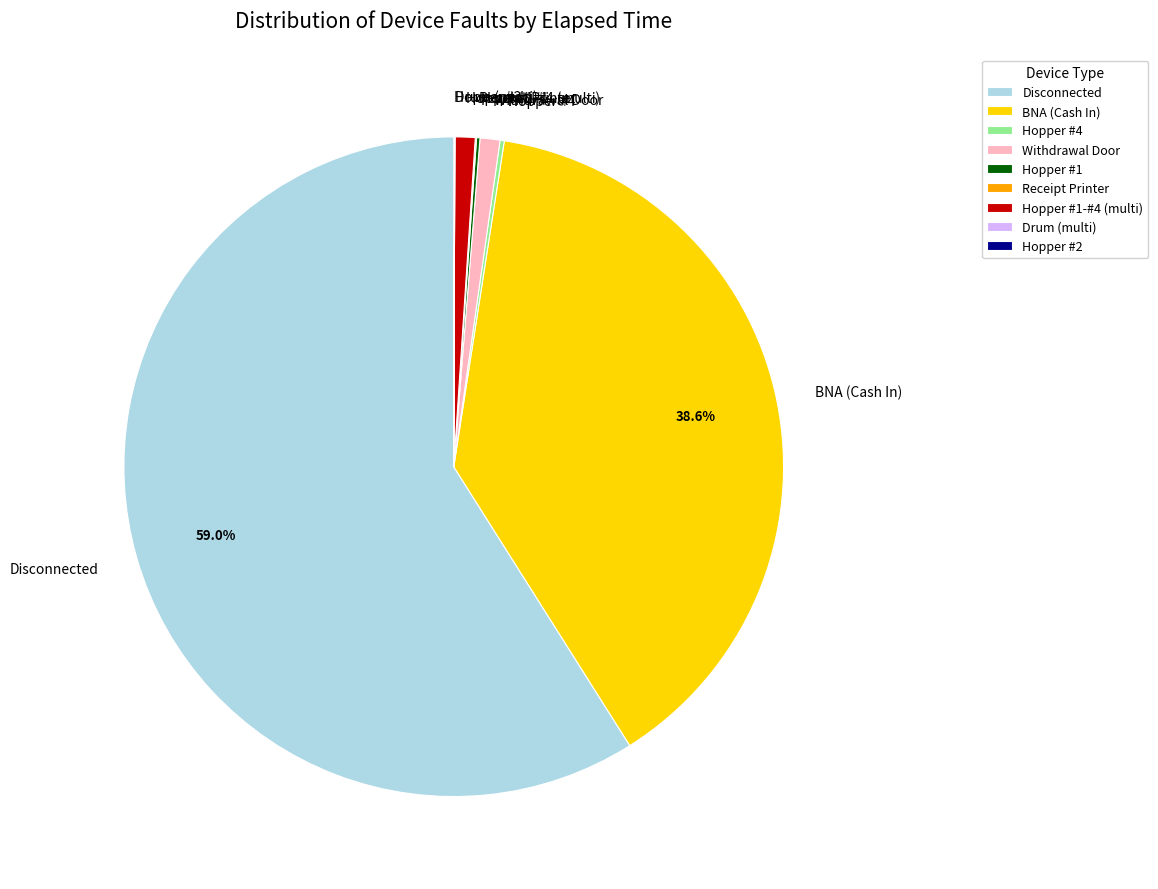

What is the largest slice in the pie chart?

Disconnected